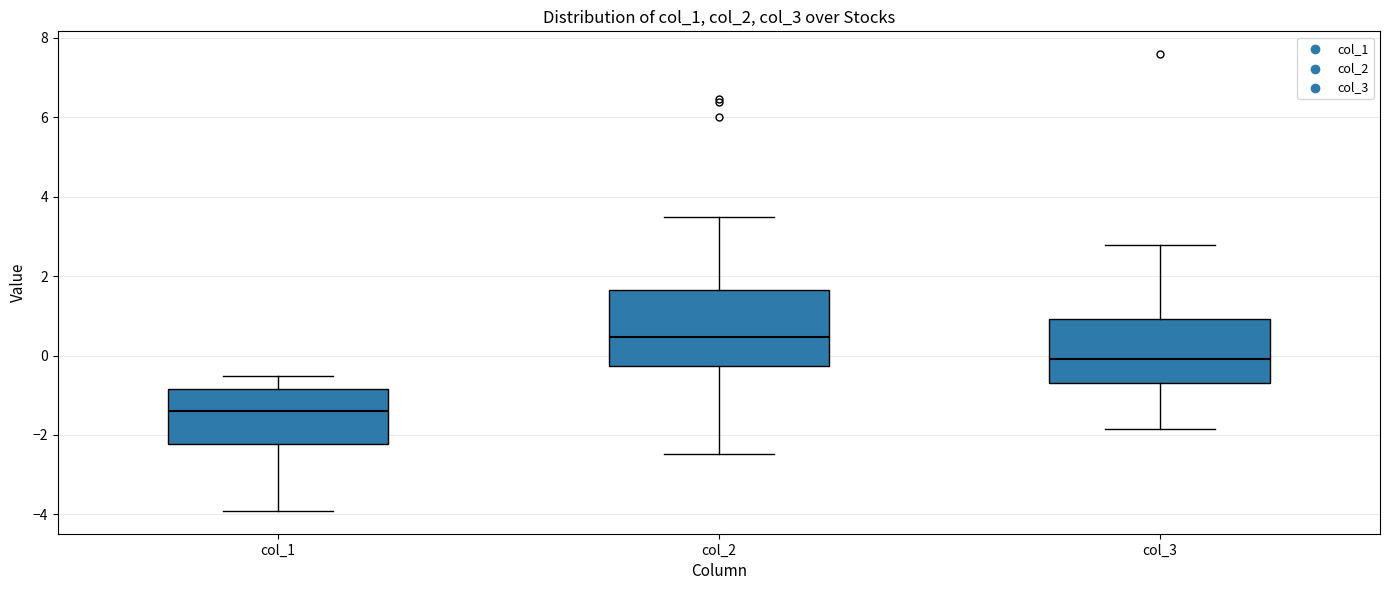

Reading left to right, transcribe this box plot: for each box, give where its median line is, the range the box spans, and where its two whiskers end, as read against the y-axis. The values are not printed on the chart, so give them approximately, as read against the axis.

col_1: median -1.4, box -2.2 to -0.8, whiskers -4.0 to -0.6
col_2: median 0.4, box -0.2 to 1.6, whiskers -2.4 to 3.4
col_3: median 0.0, box -0.6 to 1.0, whiskers -1.8 to 2.8